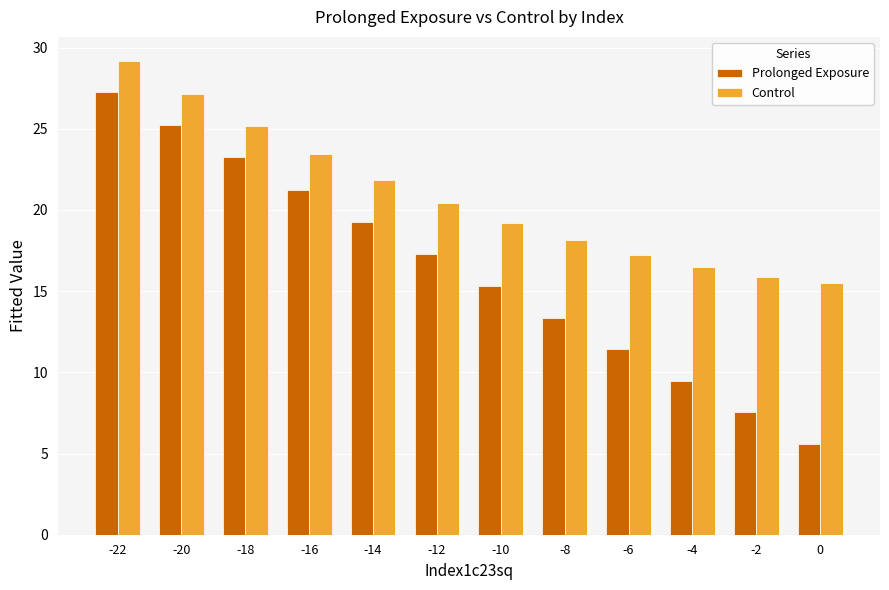

List the labels in order of Prolonged Exposure value, largest first.

-22, -20, -18, -16, -14, -12, -10, -8, -6, -4, -2, 0